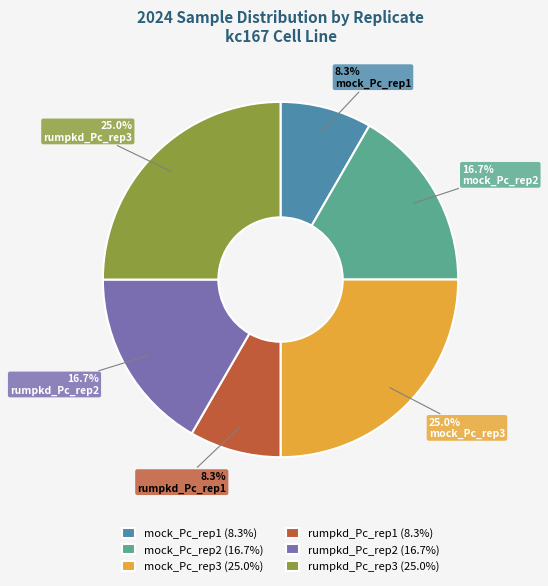

Between mock_Pc_rep3 and rumpkd_Pc_rep2, which is larger?

mock_Pc_rep3